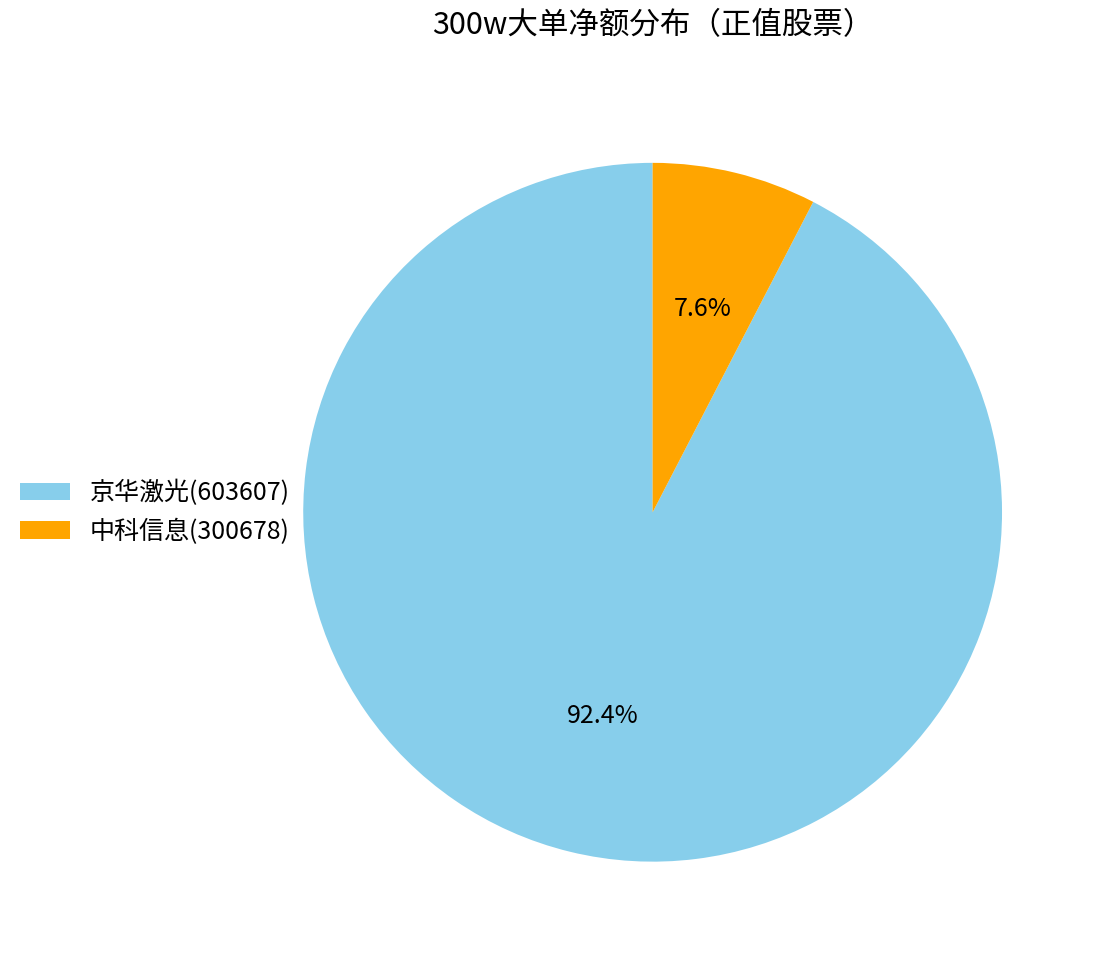

To the nearest percent, what portion does 中科信息(300678) represent?

8%